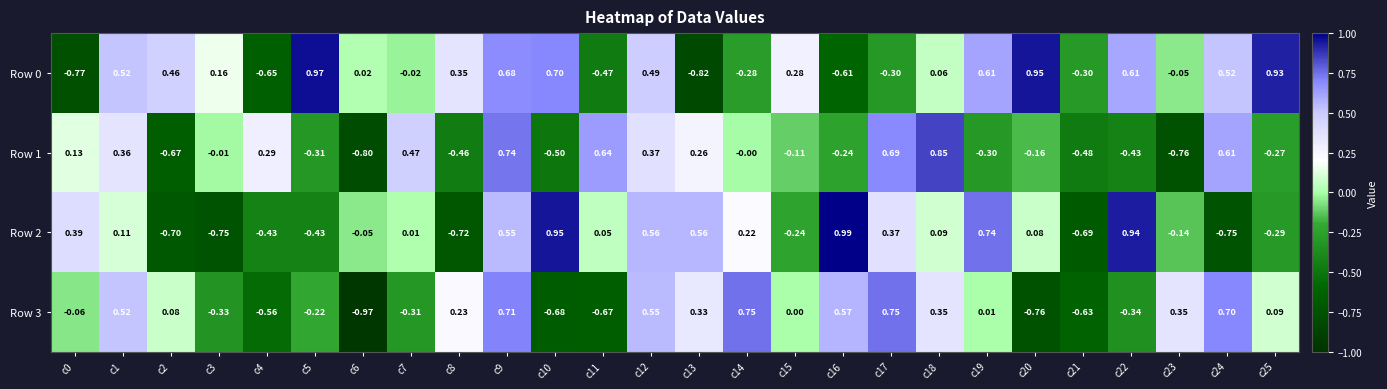

Is the value of Row 1 at c12 greater than the value of Row 2 at c14?

Yes